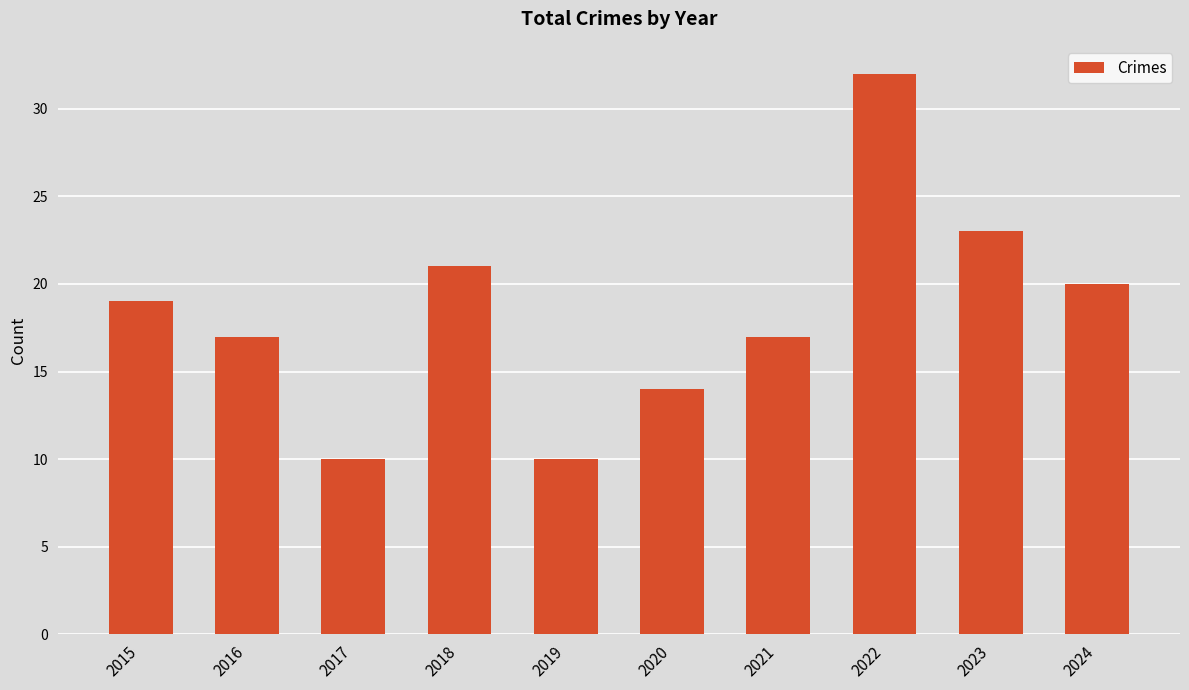

How many data points are less than 19?

5